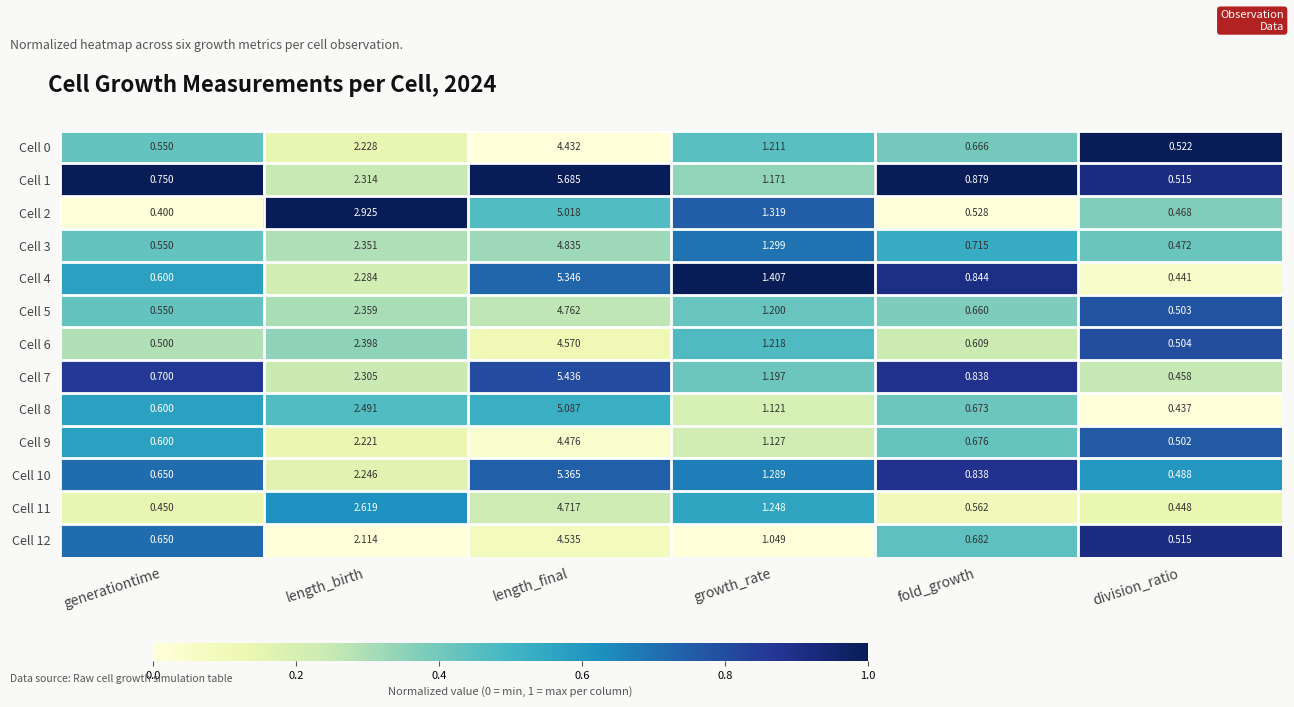

Which category has the lowest value in the Cell 12 series?

division_ratio